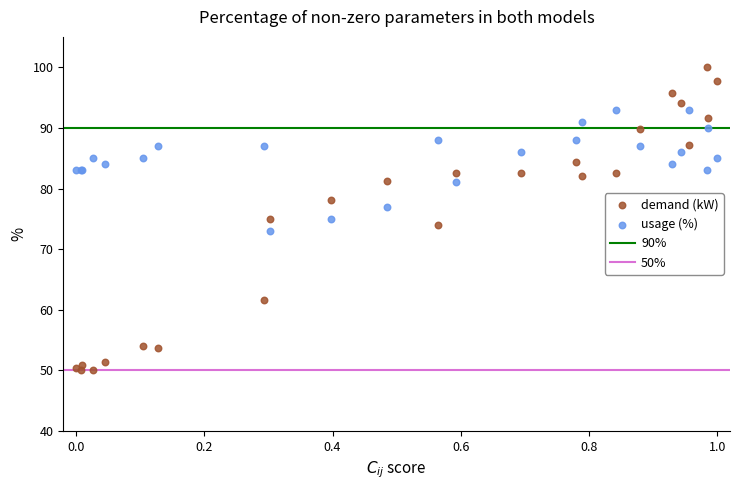

Which series has the widest spread of Y values?

demand (kW)